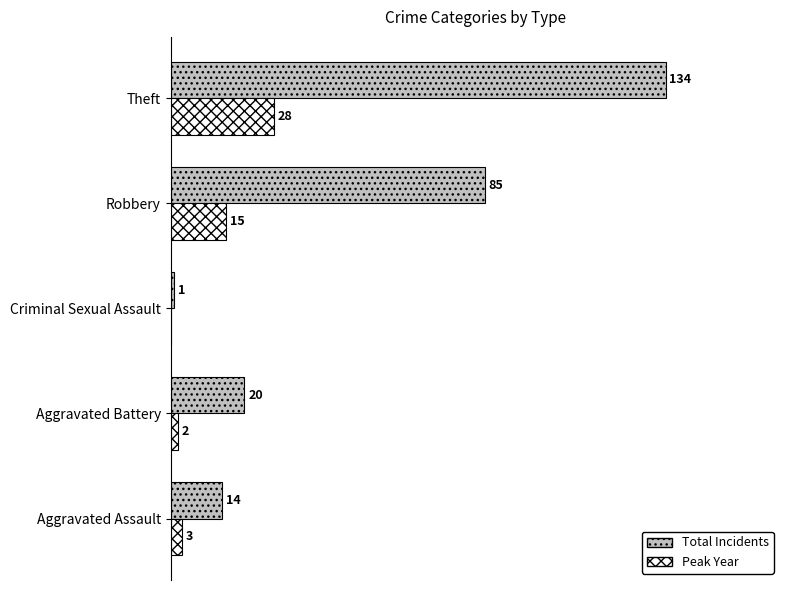

Which series changed the most between Aggravated Assault and Robbery?

Total Incidents